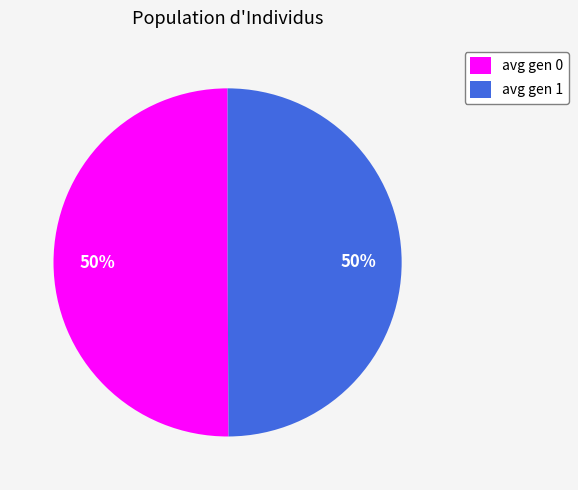

To the nearest percent, what percentage of the pie is avg gen 1?

50%